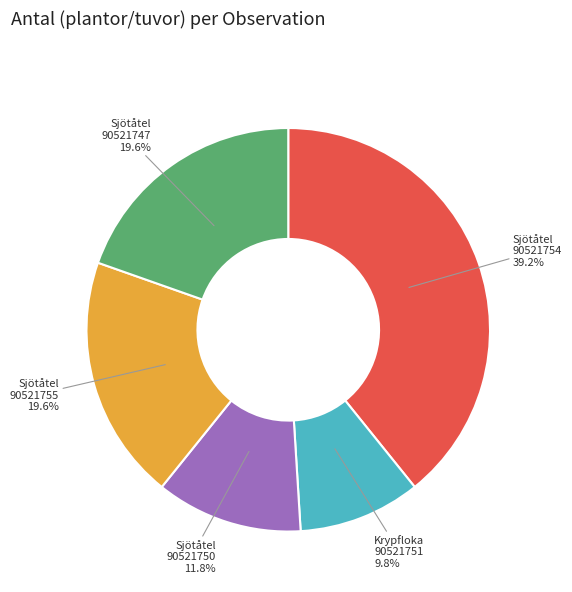

Which slice is the largest?

Sjötåtel 90521754